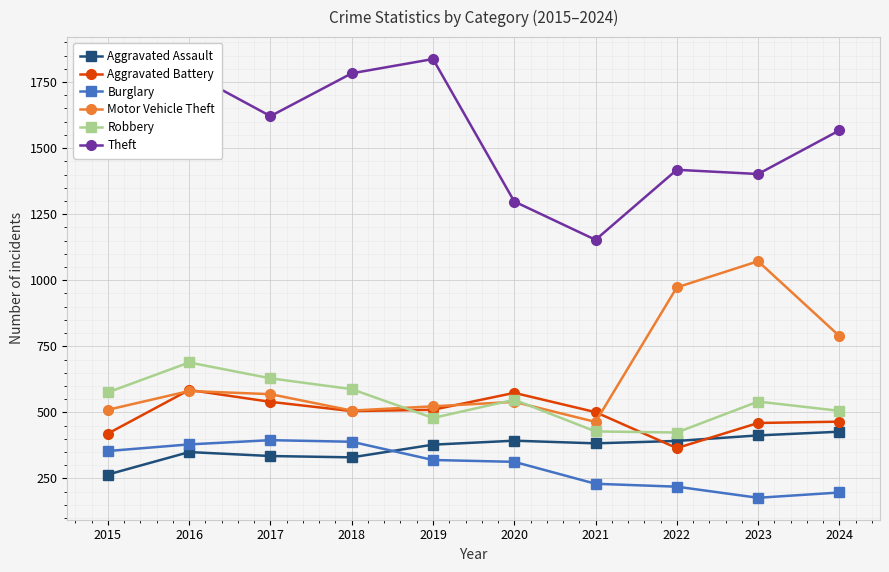

At which category does Robbery reach its first local valley?

2019